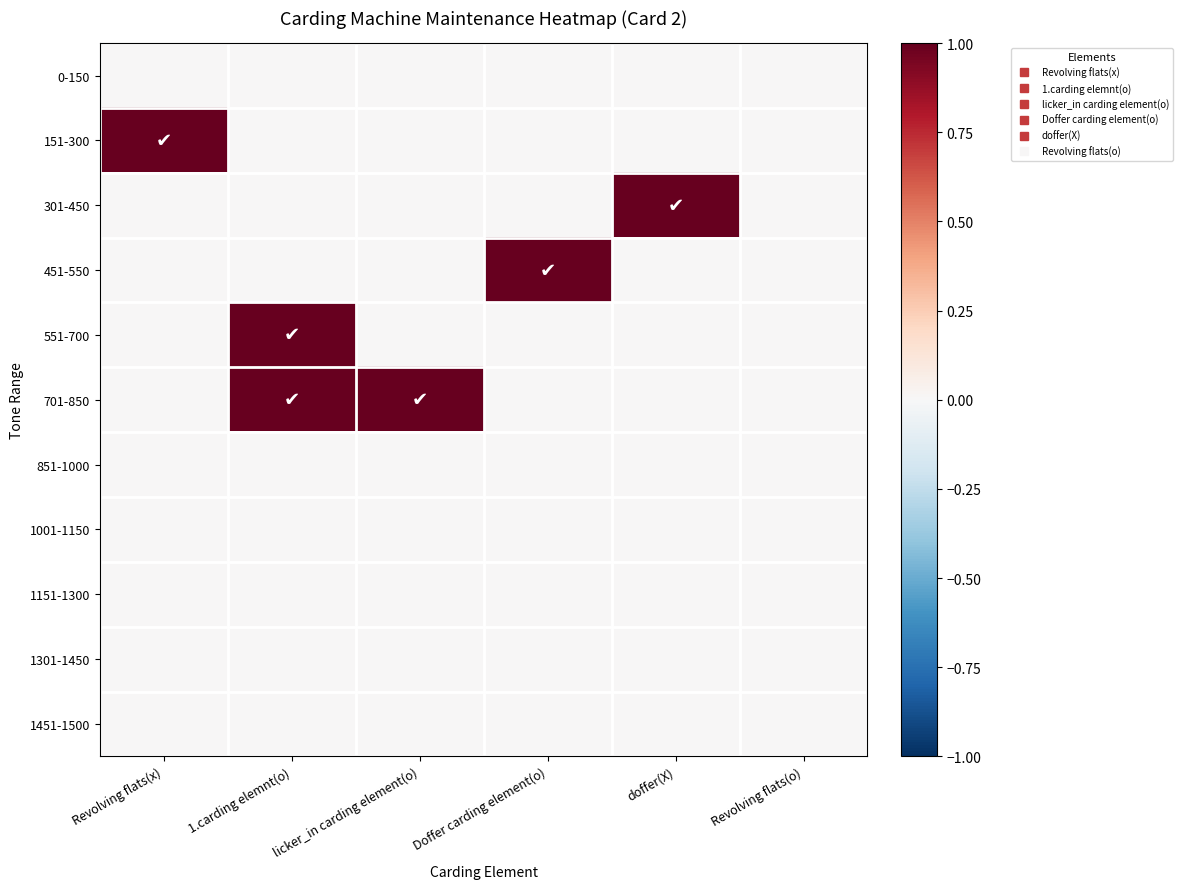

Reading left to right, transcribe all the data shown in this chart.

0-150: Revolving flats(x)=0	1.carding elemnt(o)=0	licker_in carding element(o)=0	Doffer carding element(o)=0	doffer(X)=0	Revolving flats(o)=0
151-300: Revolving flats(x)=1	1.carding elemnt(o)=0	licker_in carding element(o)=0	Doffer carding element(o)=0	doffer(X)=0	Revolving flats(o)=0
301-450: Revolving flats(x)=0	1.carding elemnt(o)=0	licker_in carding element(o)=0	Doffer carding element(o)=0	doffer(X)=1	Revolving flats(o)=0
451-550: Revolving flats(x)=0	1.carding elemnt(o)=0	licker_in carding element(o)=0	Doffer carding element(o)=1	doffer(X)=0	Revolving flats(o)=0
551-700: Revolving flats(x)=0	1.carding elemnt(o)=1	licker_in carding element(o)=0	Doffer carding element(o)=0	doffer(X)=0	Revolving flats(o)=0
701-850: Revolving flats(x)=0	1.carding elemnt(o)=1	licker_in carding element(o)=1	Doffer carding element(o)=0	doffer(X)=0	Revolving flats(o)=0
851-1000: Revolving flats(x)=0	1.carding elemnt(o)=0	licker_in carding element(o)=0	Doffer carding element(o)=0	doffer(X)=0	Revolving flats(o)=0
1001-1150: Revolving flats(x)=0	1.carding elemnt(o)=0	licker_in carding element(o)=0	Doffer carding element(o)=0	doffer(X)=0	Revolving flats(o)=0
1151-1300: Revolving flats(x)=0	1.carding elemnt(o)=0	licker_in carding element(o)=0	Doffer carding element(o)=0	doffer(X)=0	Revolving flats(o)=0
1301-1450: Revolving flats(x)=0	1.carding elemnt(o)=0	licker_in carding element(o)=0	Doffer carding element(o)=0	doffer(X)=0	Revolving flats(o)=0
1451-1500: Revolving flats(x)=0	1.carding elemnt(o)=0	licker_in carding element(o)=0	Doffer carding element(o)=0	doffer(X)=0	Revolving flats(o)=0